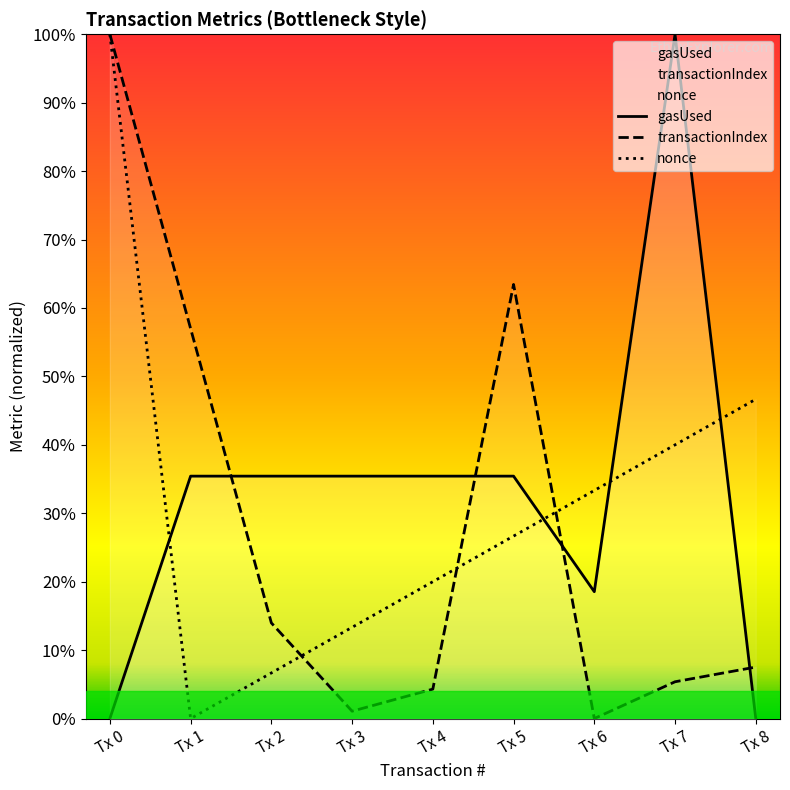

Is it true that gasUsed equals 72092.4 at Tx 2?

False